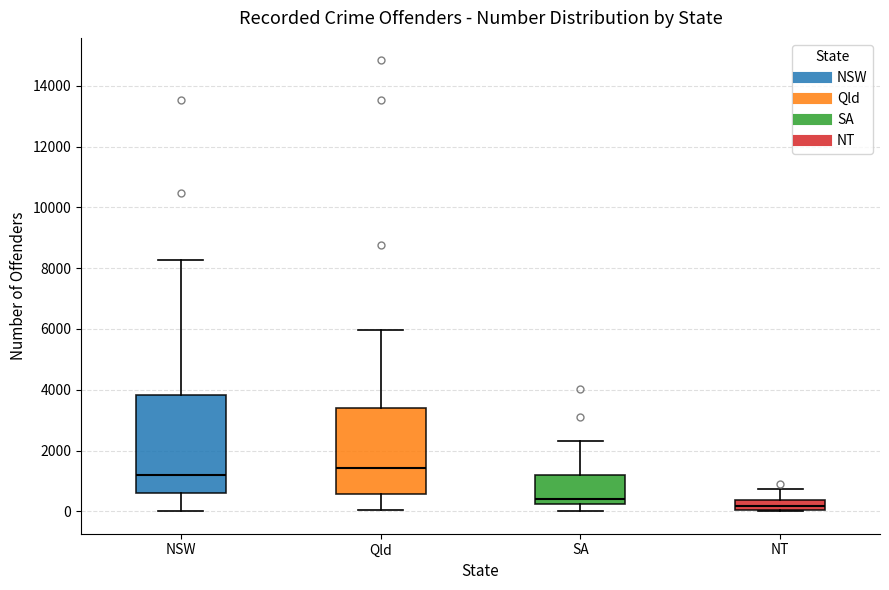

Reading left to right, transcribe this box plot: for each box, give where its median line is, the range the box spans, and where its two whiskers end, as read against the y-axis. The values are not printed on the chart, so give them approximately, as read against the axis.

NSW: median 1200, box 600 to 3800, whiskers 0 to 8200
Qld: median 1400, box 600 to 3400, whiskers 0 to 6000
SA: median 400, box 200 to 1200, whiskers 0 to 2400
NT: median 200, box 0 to 400, whiskers 0 to 800